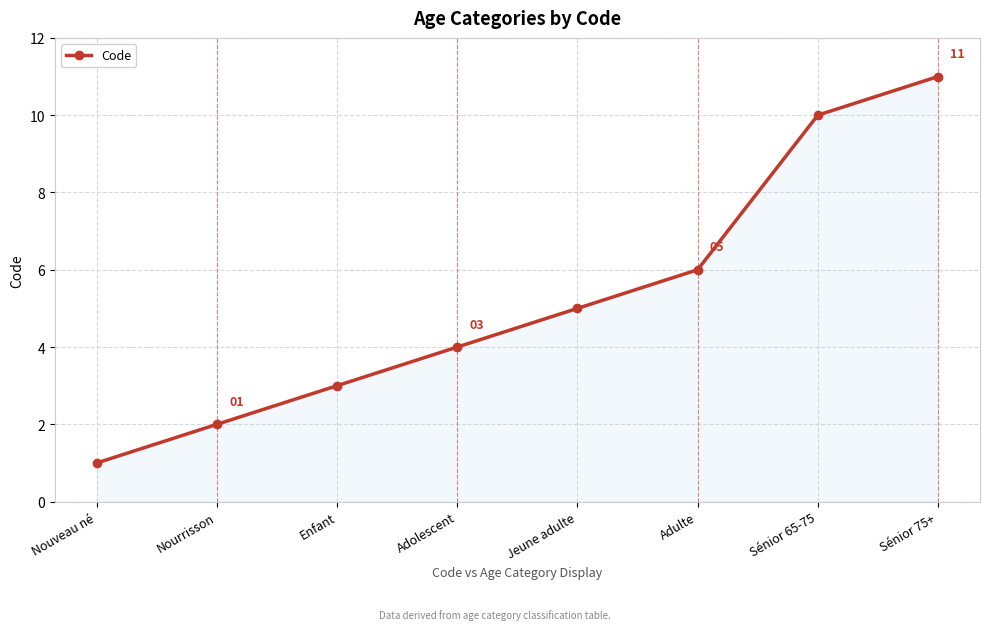

True or false: the data shows 3 at Jeune adulte.

False